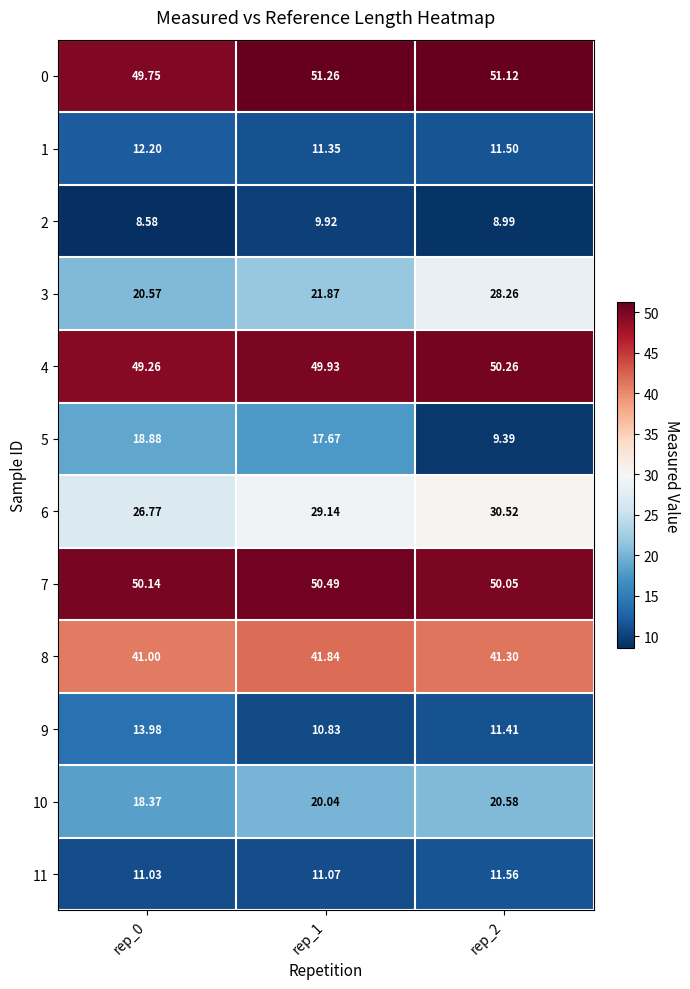

Is the value of 5 at rep_0 greater than the value of 6 at rep_2?

No